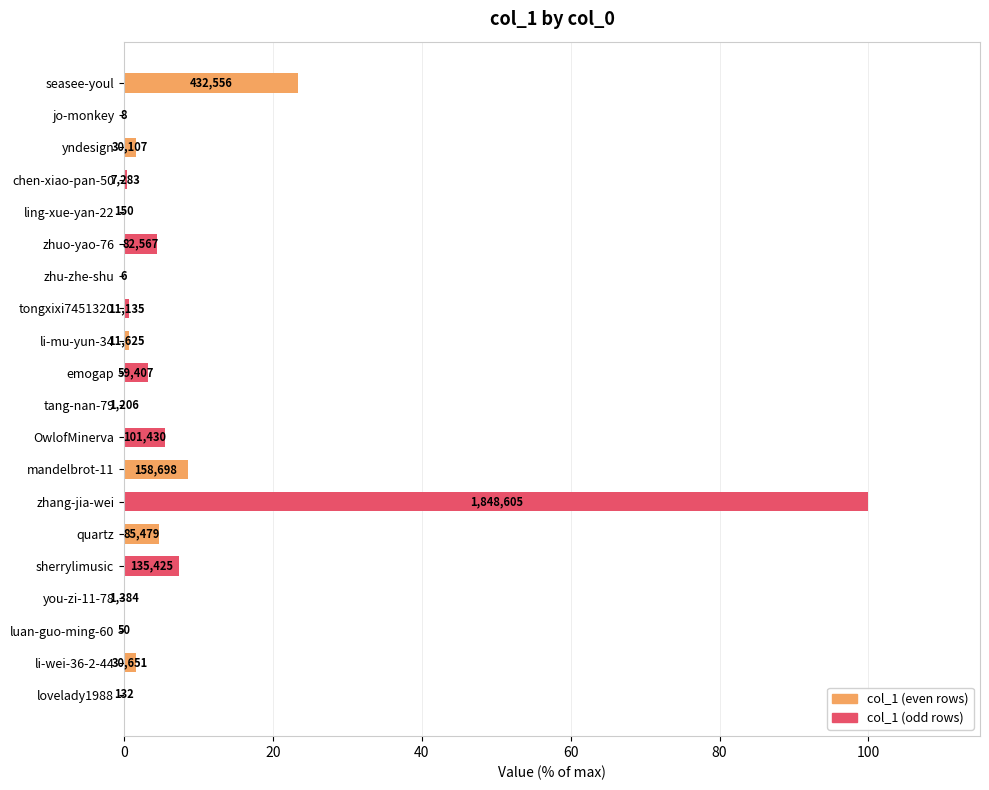

Are the bars horizontal?

Yes